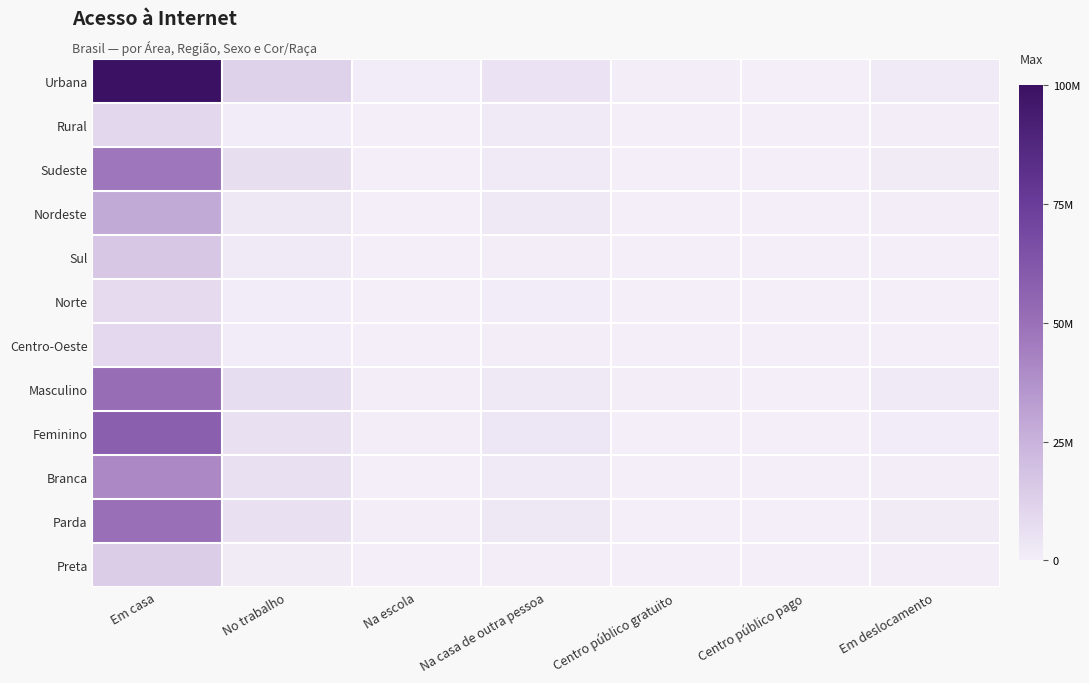

At how many categories does at least one series exceed 0?

7